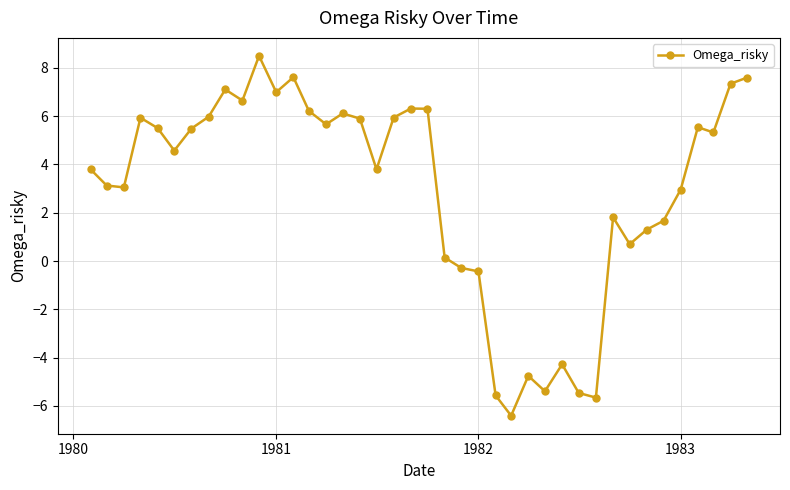

How many interior local peaks (higher than both neighbors) does the data have?

10